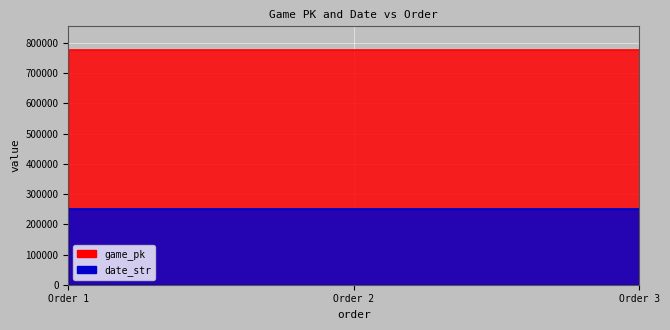

How many values in the date_str series exceed 250703?

1